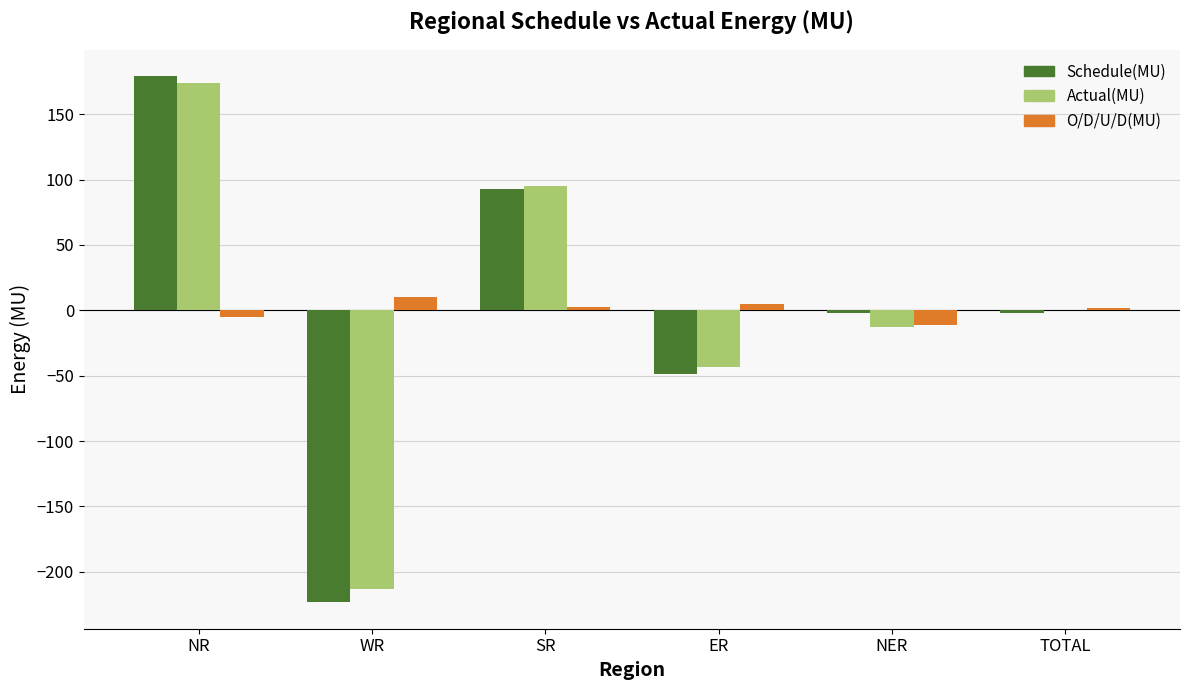

Is the value of Schedule(MU) at SR greater than the value of Actual(MU) at ER?

Yes